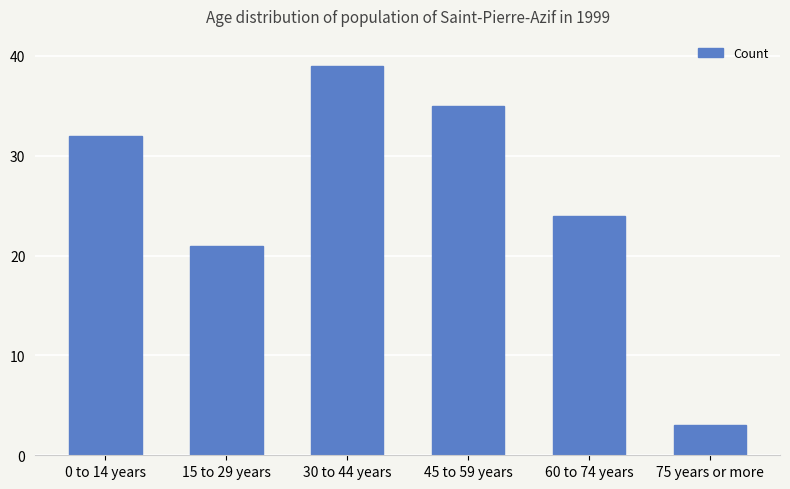

Approximately how many times larger is the value at 0 to 14 years compared to 30 to 44 years?

0.8